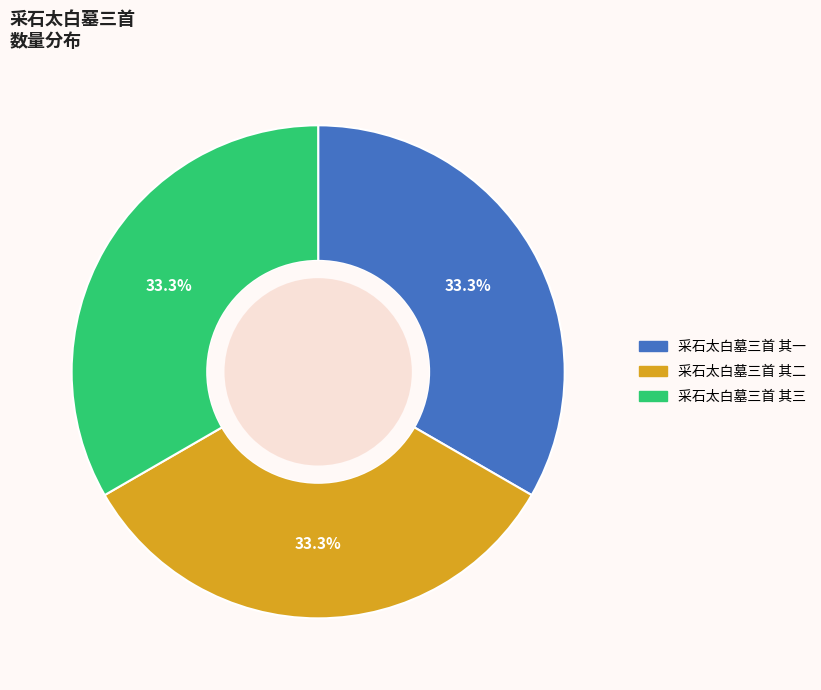

Is it true that 采石太白墓三首 其一 is 33% of the pie?

True